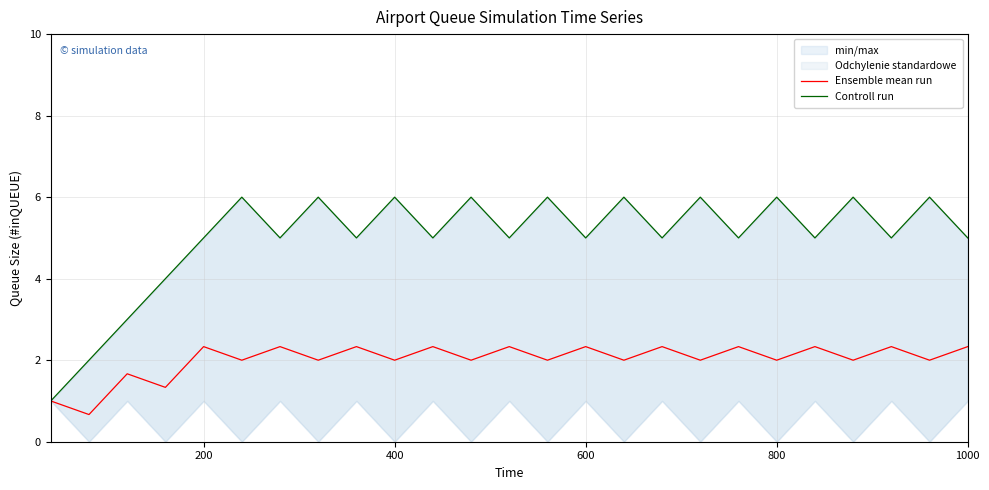

What is the maximum value for Ensemble mean run?

2.3